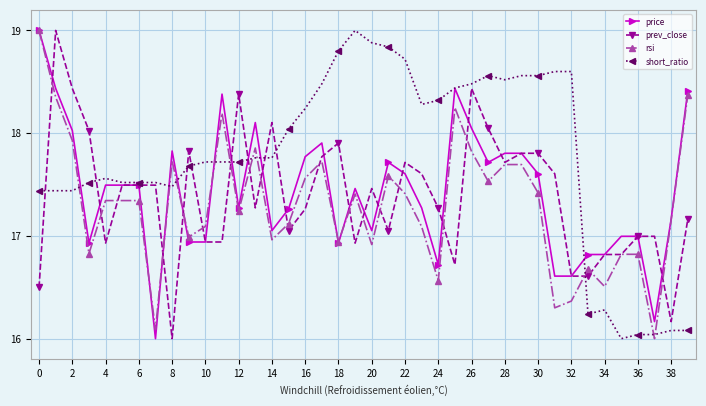

What is the value of the rsi point at the 37th from the left?

16.8